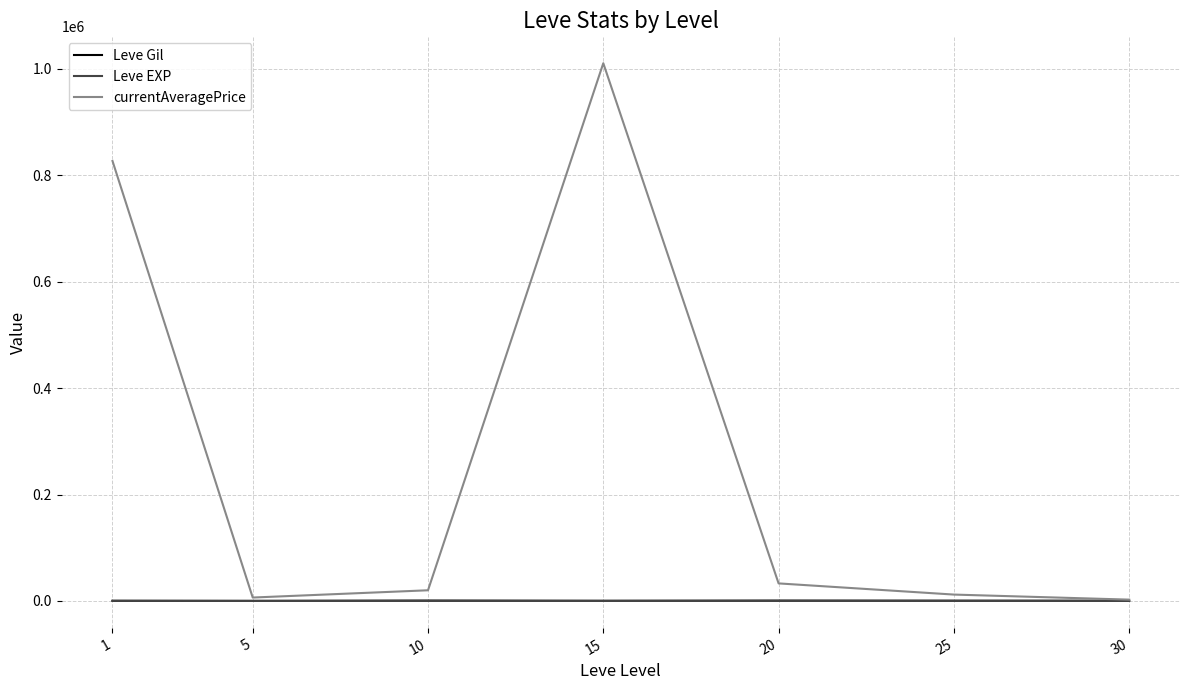

What are all the series names shown in the legend?

Leve Gil, Leve EXP, currentAveragePrice